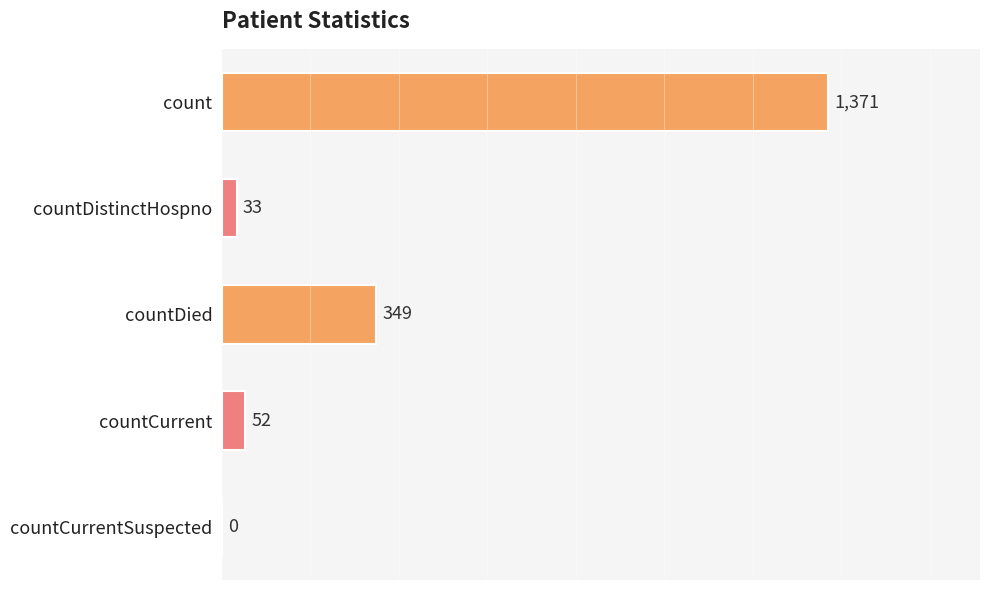

What is the change in value from countDistinctHospno to countCurrentSuspected?

-33